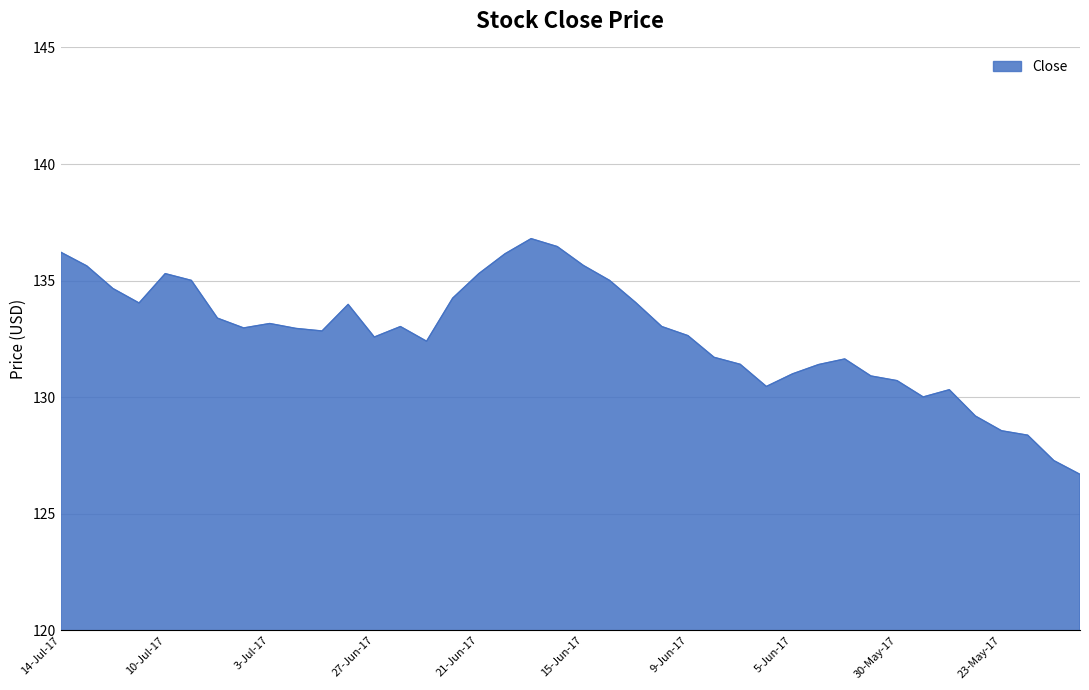

What is the minimum value shown in the chart?

126.7